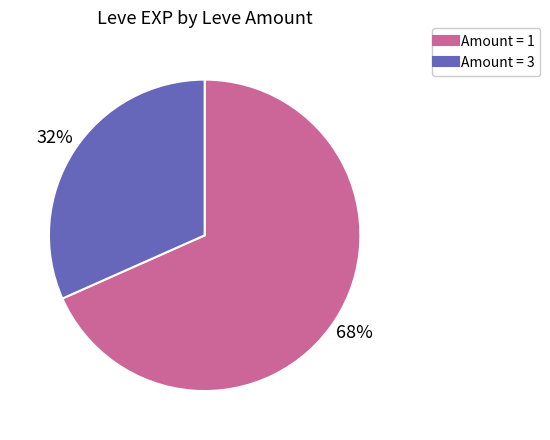

Does any single category account for the majority?

Yes